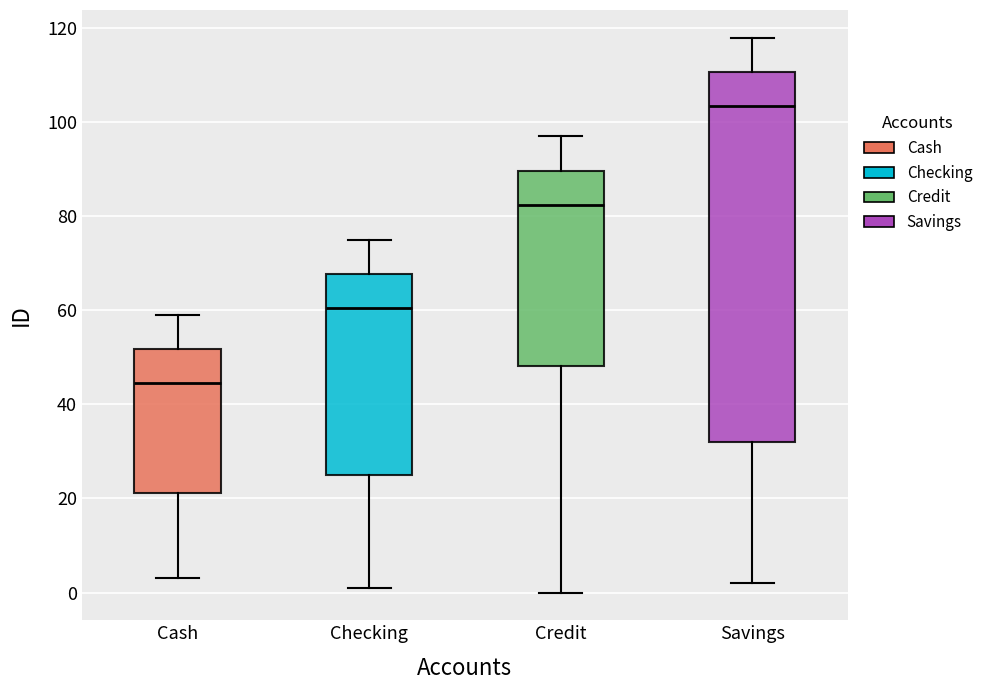

Which box has the highest median line?

Savings